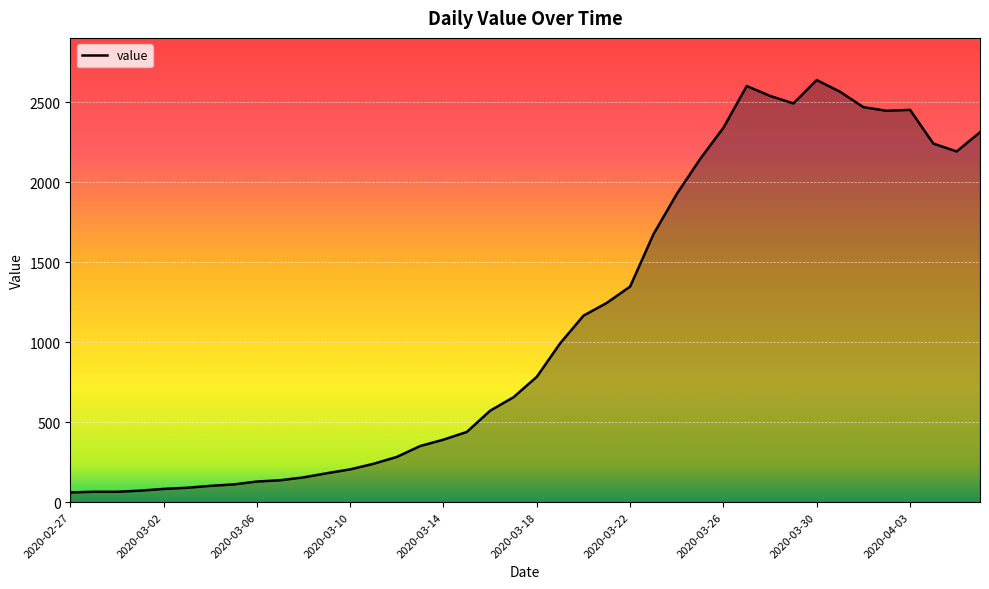

What is the difference between the maximum and minimum values?

2578